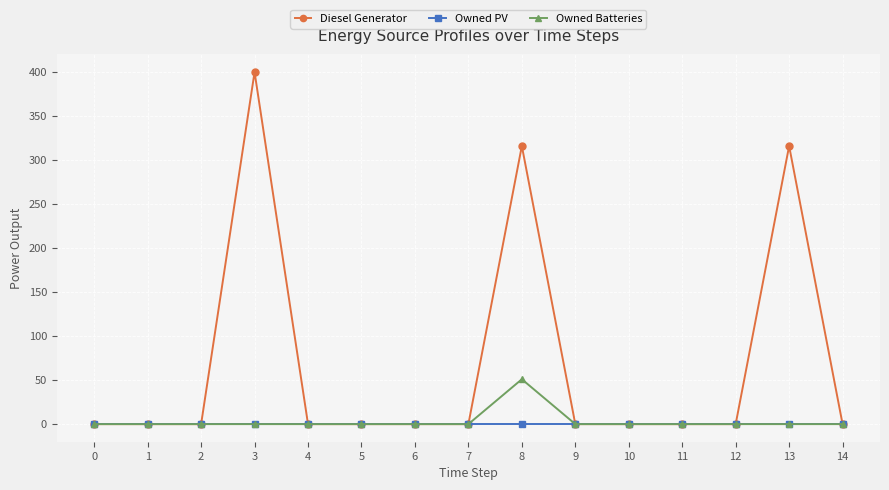

How many categories are shown in the chart?

15